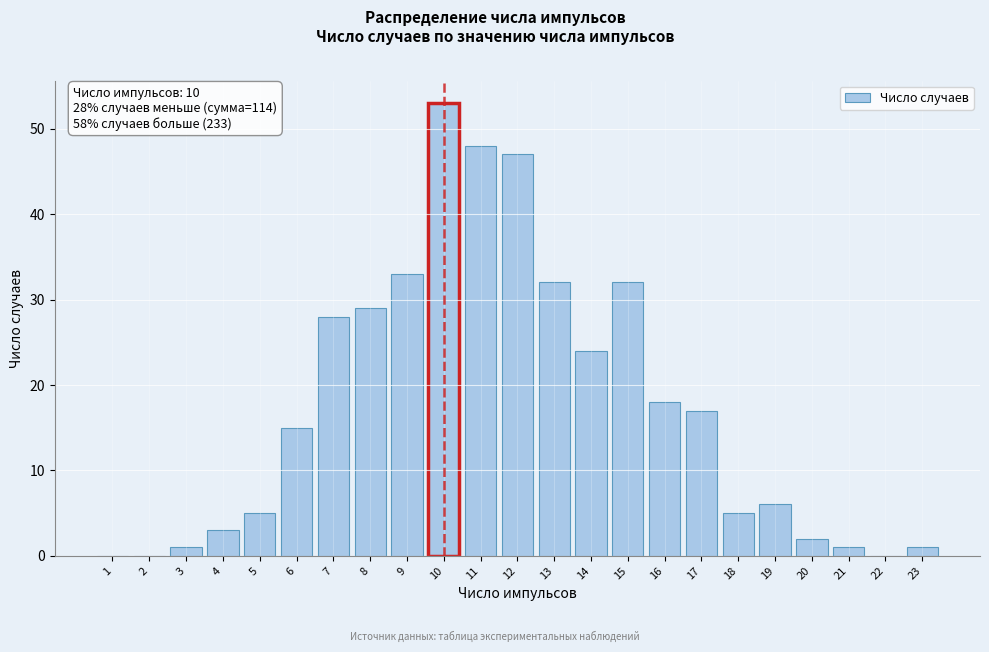

Reading right to left, transcribe all the data shown in this chart.

23=1	22=0	21=1	20=2	19=6	18=5	17=17	16=18	15=32	14=24	13=32	12=47	11=48	10=53	9=33	8=29	7=28	6=15	5=5	4=3	3=1	2=0	1=0